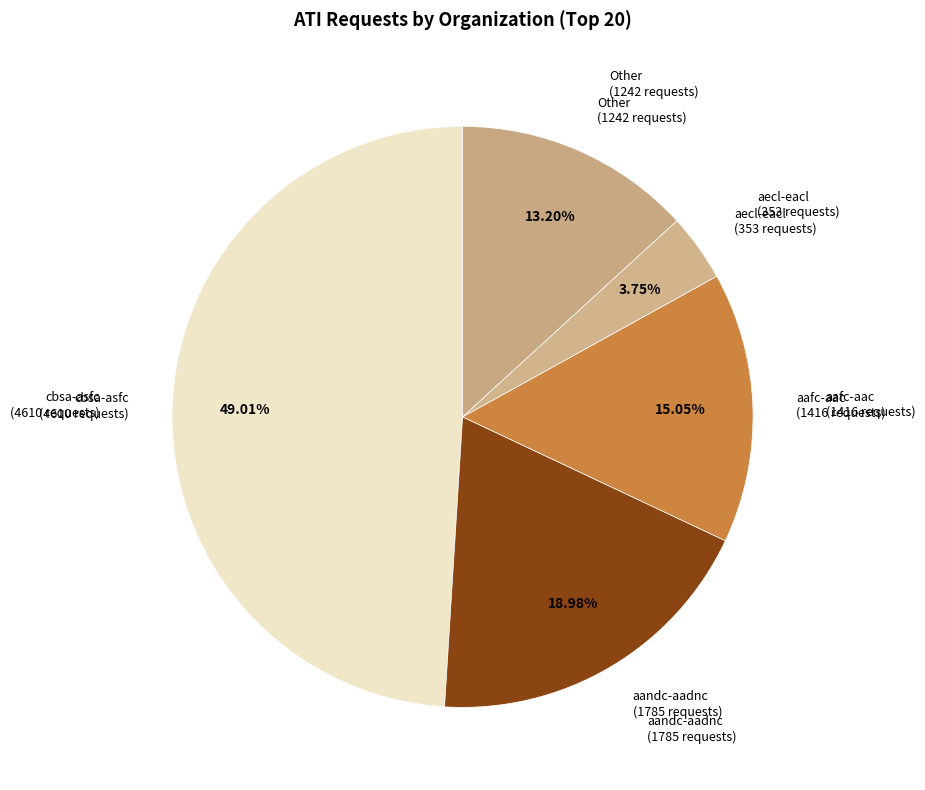

Which slice is the largest?

cbsa-asfc